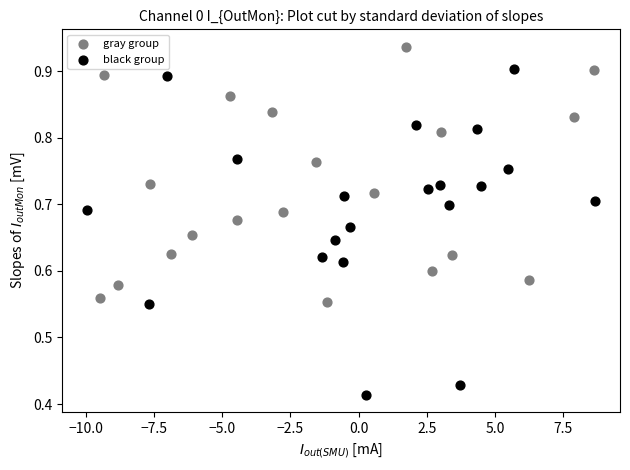

Which series has the widest spread of Y values?

black group